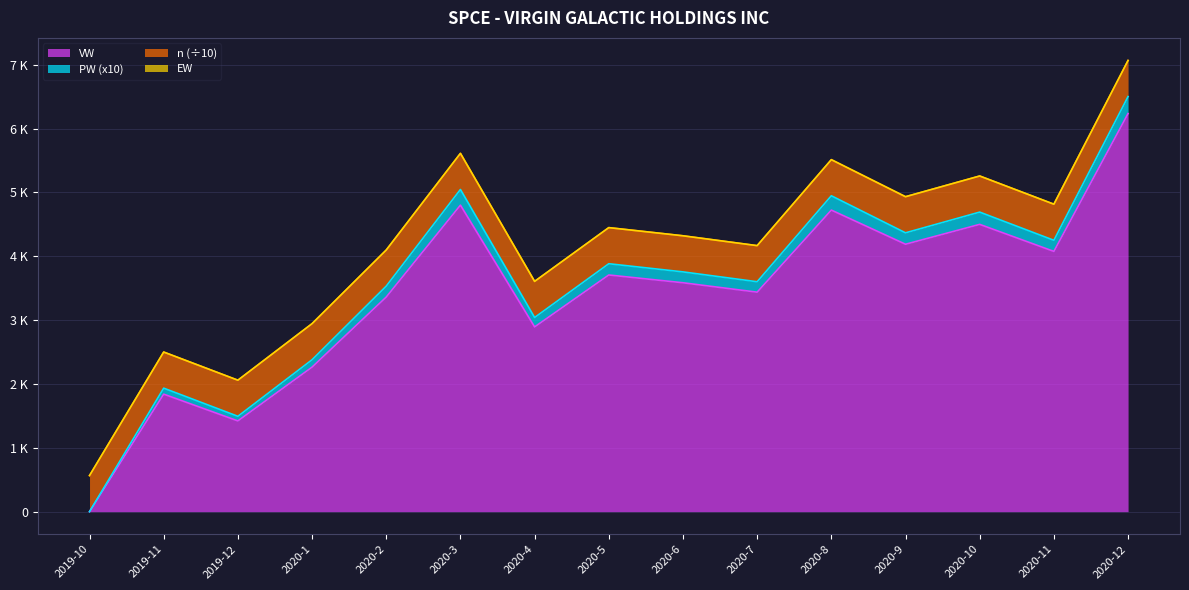

How many values in the PW series are below 3755?

7